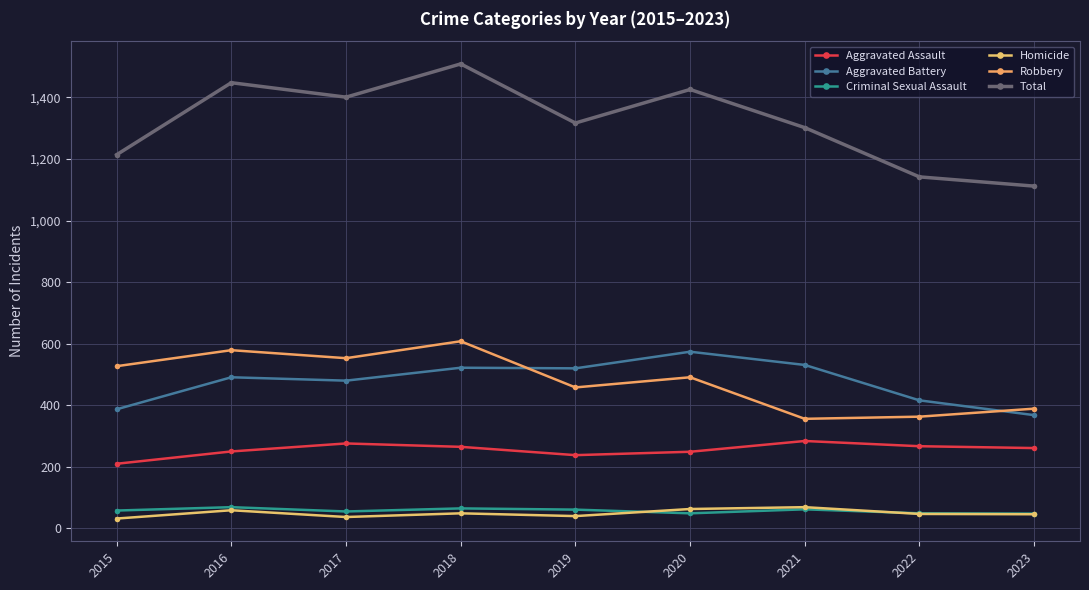

How many series are shown in this chart?

6